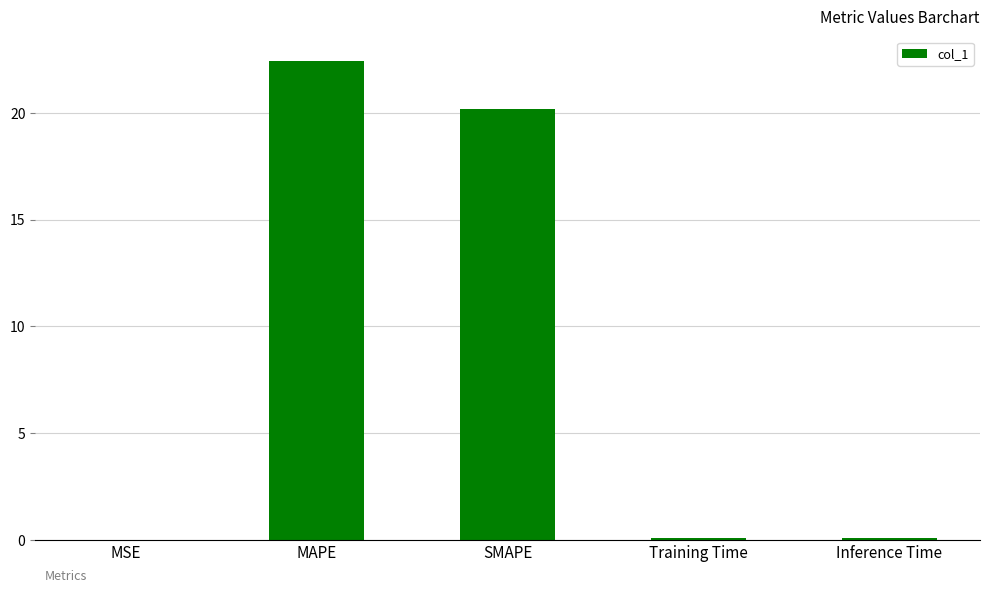

At which label is the value closest to 11?

SMAPE